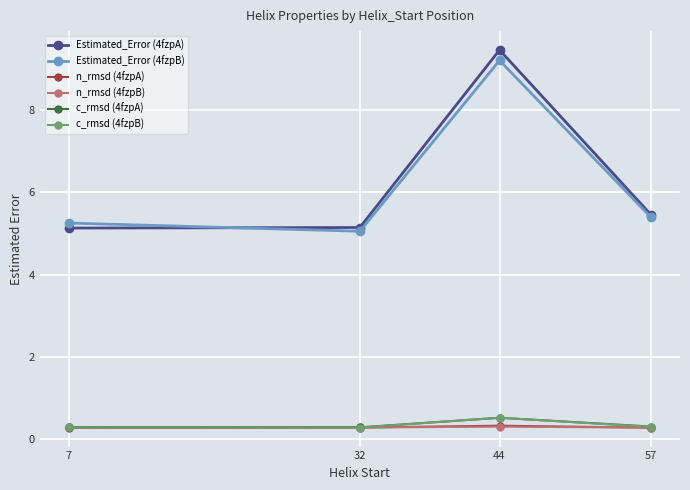

Which series changed the most between 7 and 44?

Estimated_Error (4fzpA)